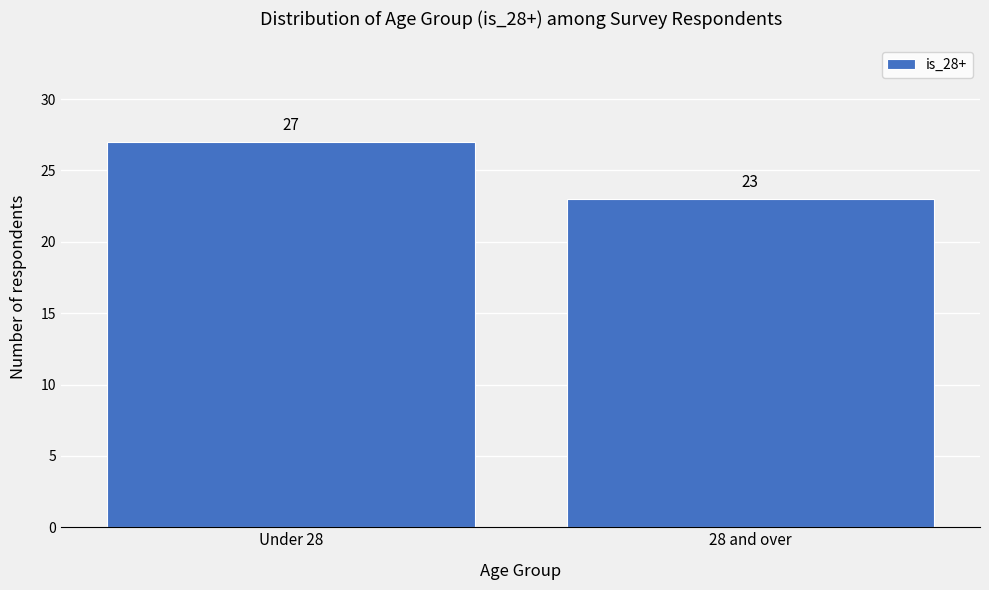

Reading left to right, transcribe all the data shown in this chart.

Under 28=27	28 and over=23